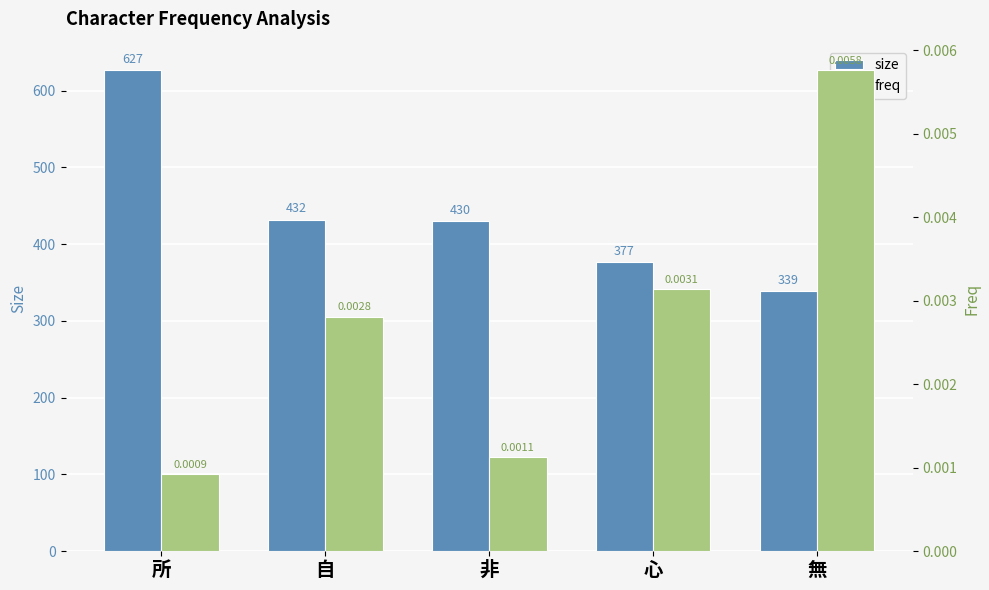

Rank the series by their maximum value, from lowest to highest.

freq, size